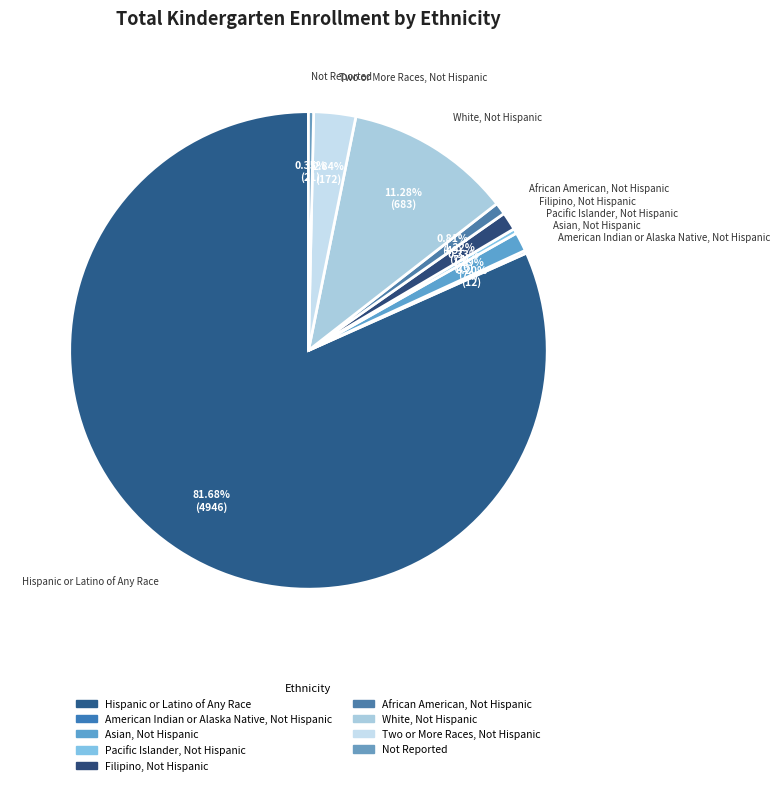

True or false: African American, Not Hispanic accounts for 13% of the total.

False